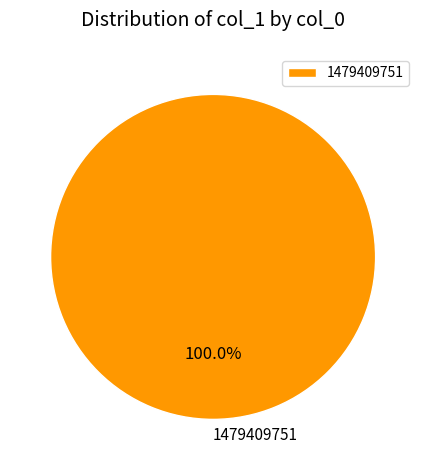

Does 1479409751 account for over 50% of the chart?

Yes